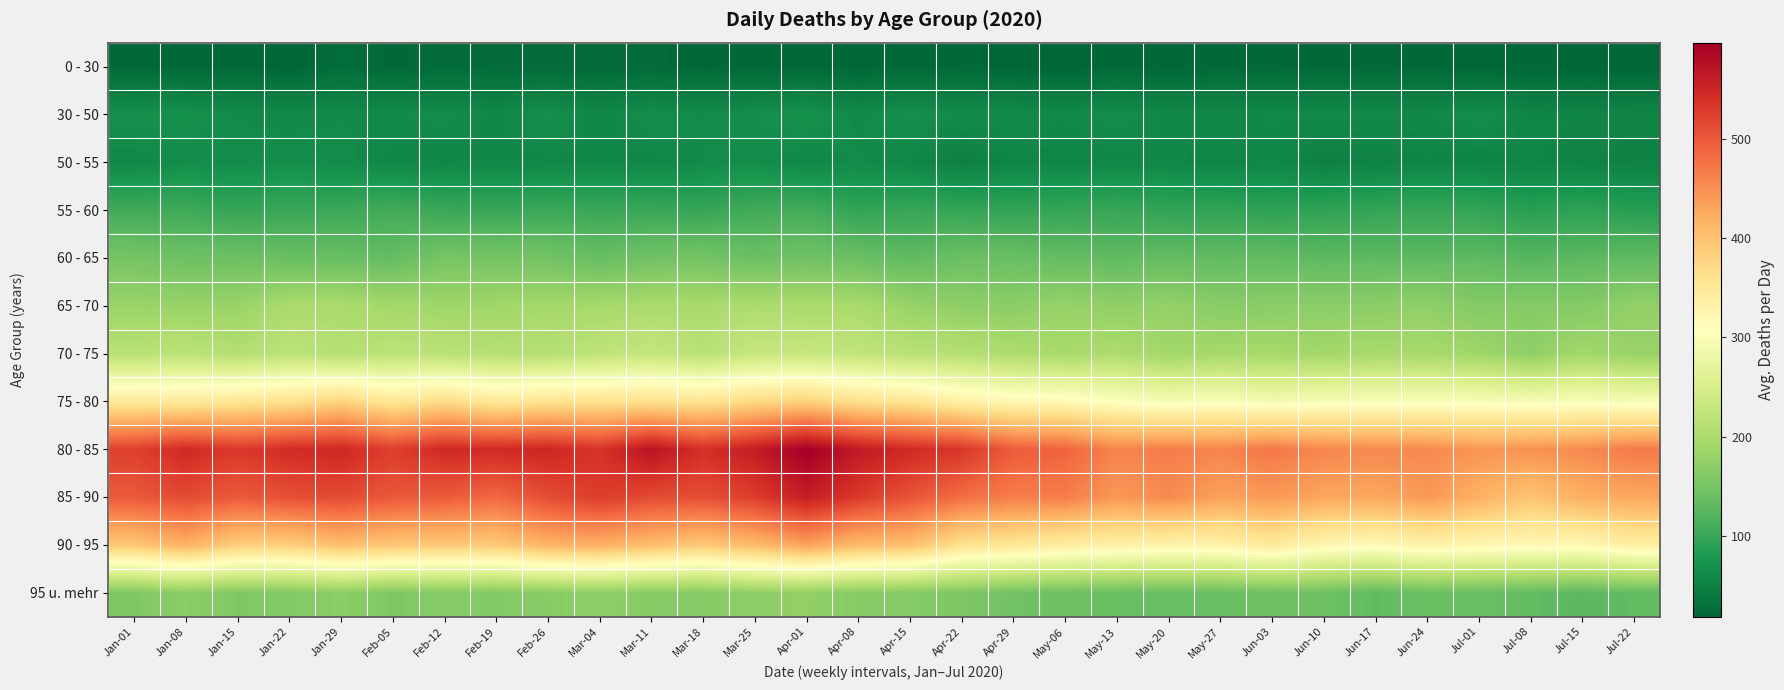

What is the spread (max minus min) of values at Jan-15?

507.9